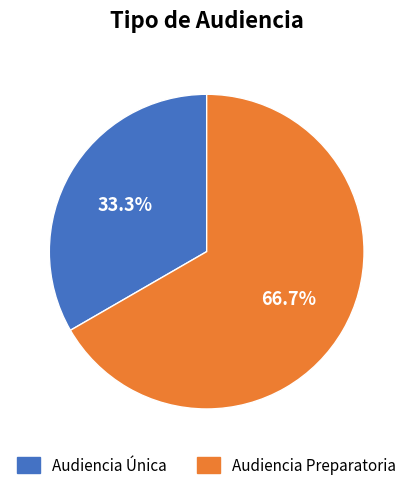

How many segments does this pie chart have?

2